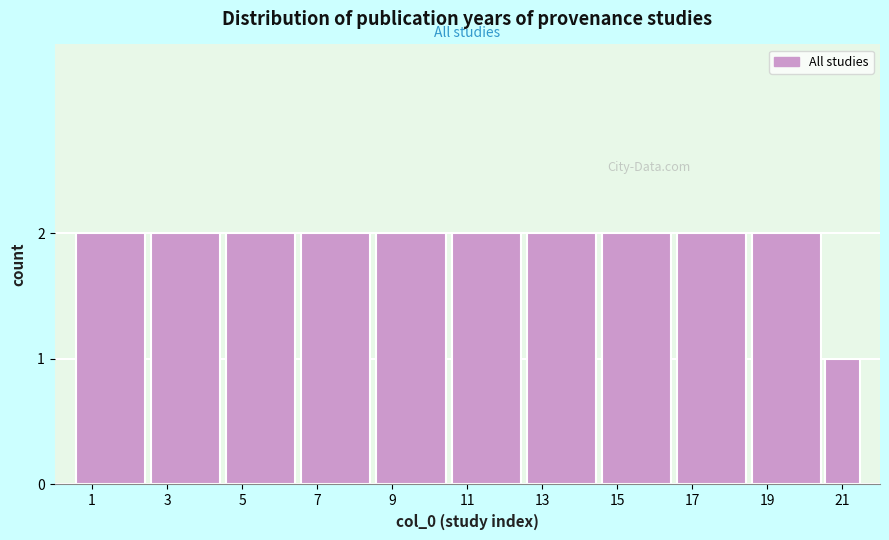

Reading left to right, what are all the values shown in this chart?

1=2	3=2	5=2	7=2	9=2	11=2	13=2	15=2	17=2	19=2	21=1